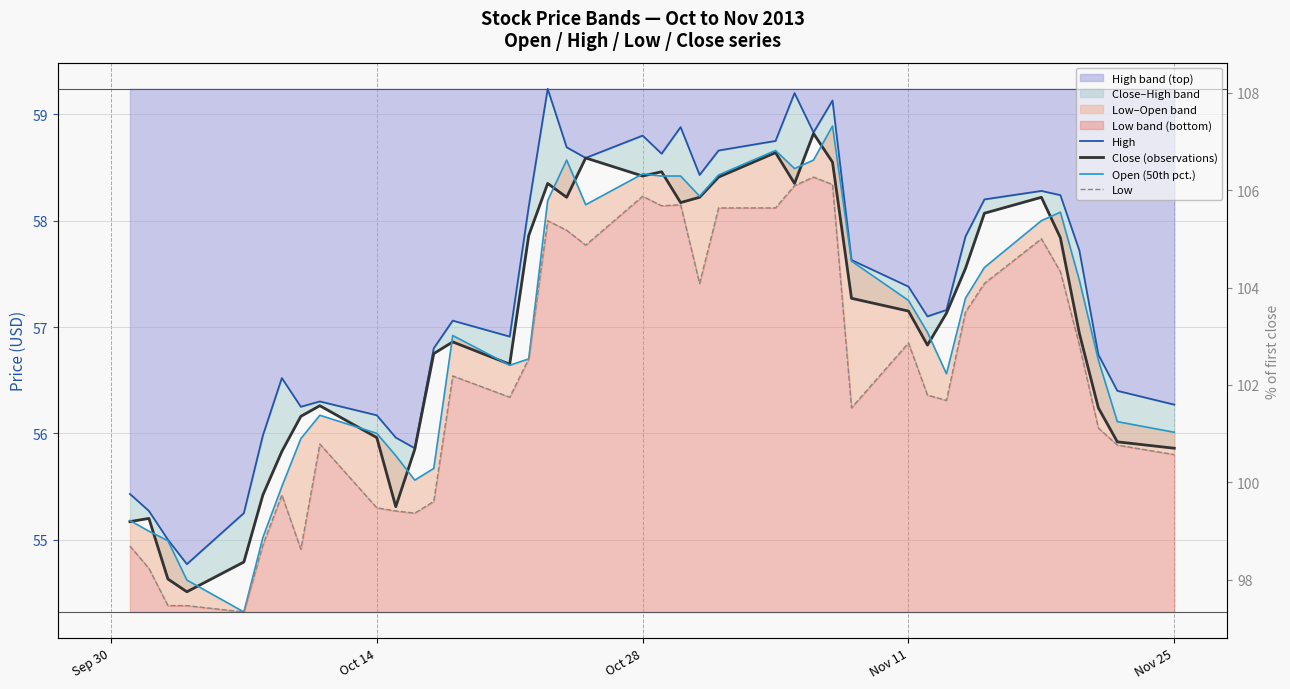

How many categories are shown in the chart?

40